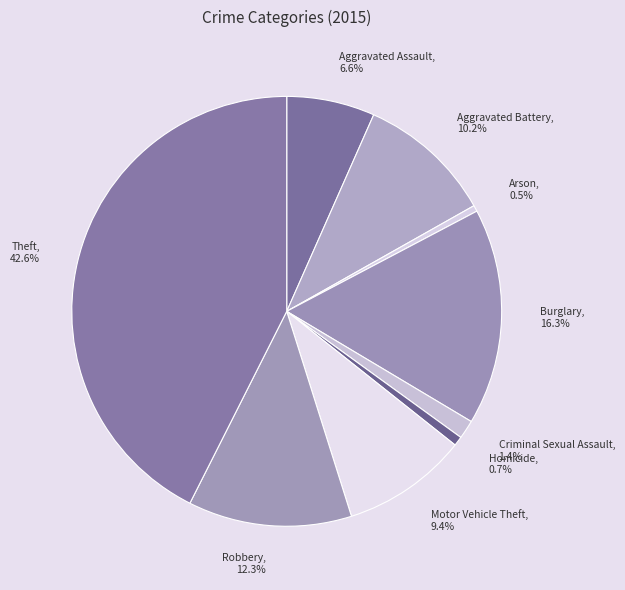

How much of the chart is everything except Motor Vehicle Theft?

90.6%